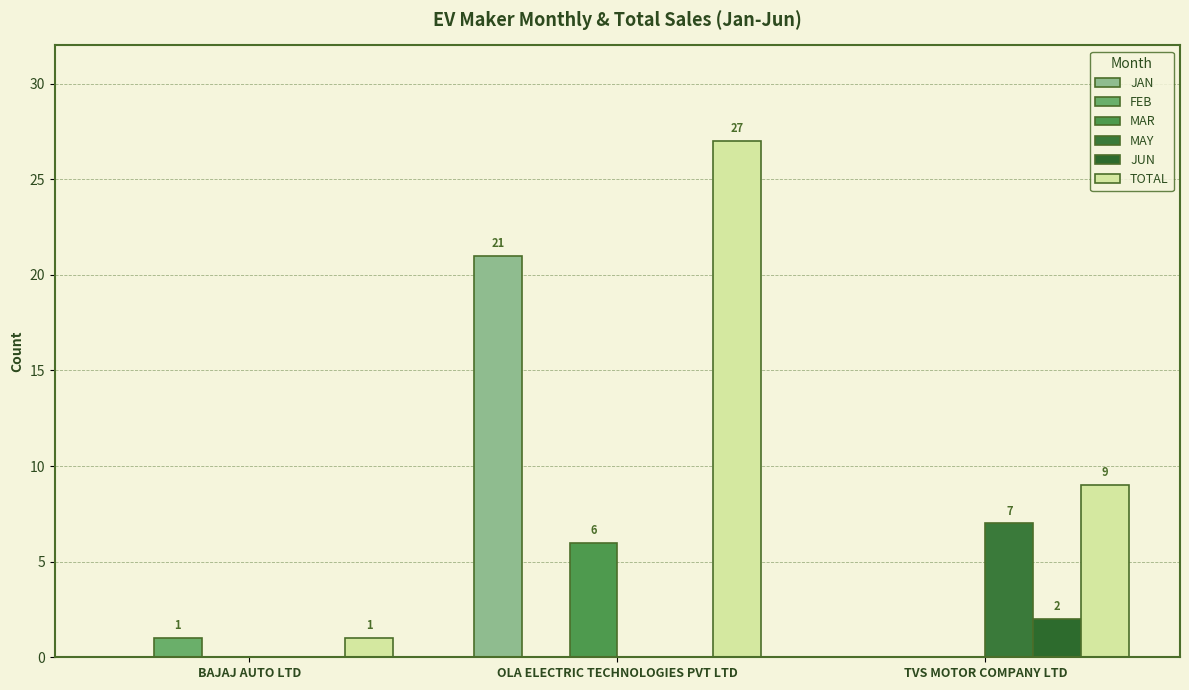

Are the bars grouped side by side (vs. stacked)?

Yes